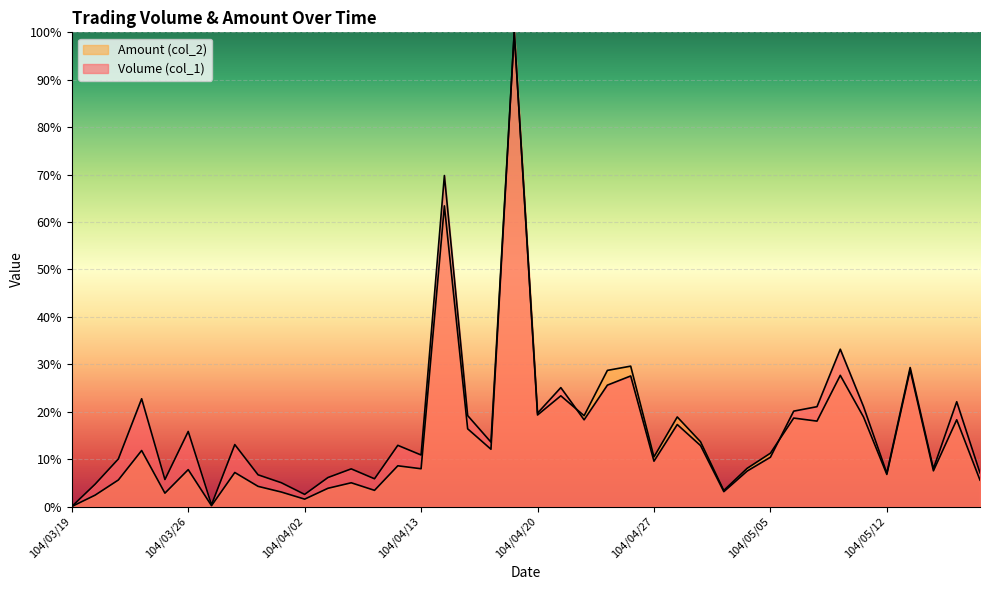

What is the difference between the maximum and minimum values in the Volume (col_1) series?

100.0